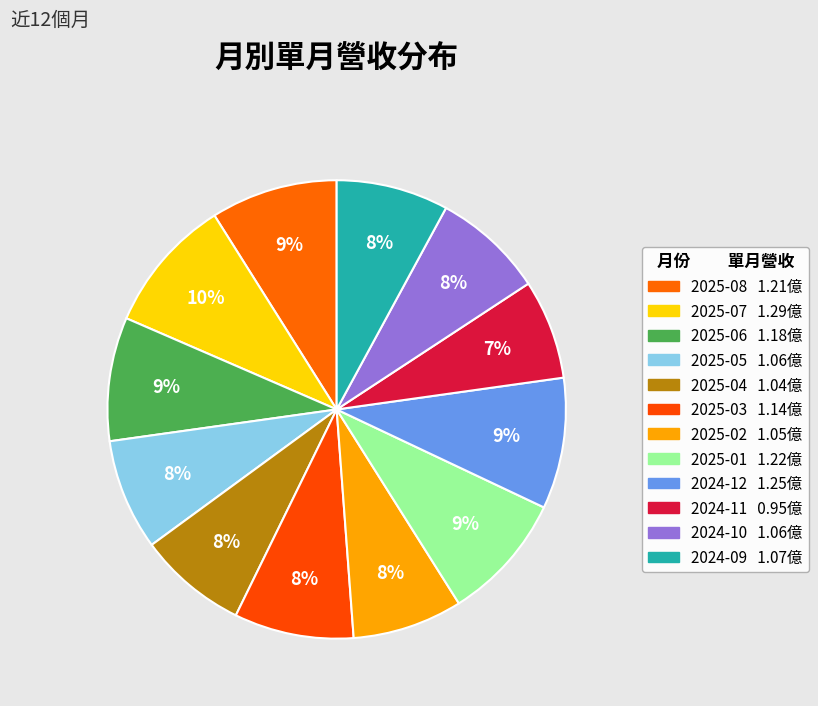

To the nearest percent, what percentage of the pie is 2025-03?

8%